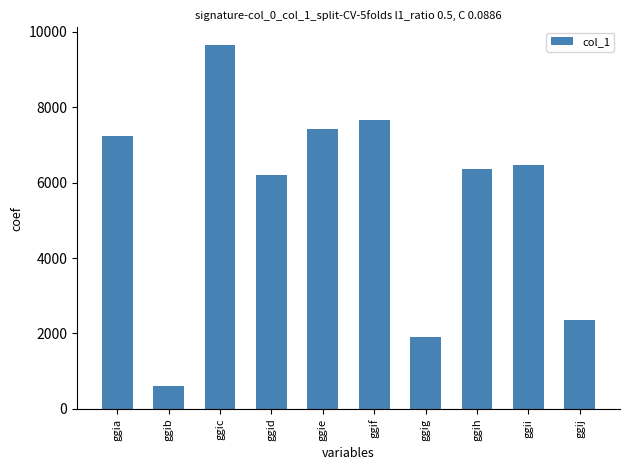

Does the chart contain any negative values?

No